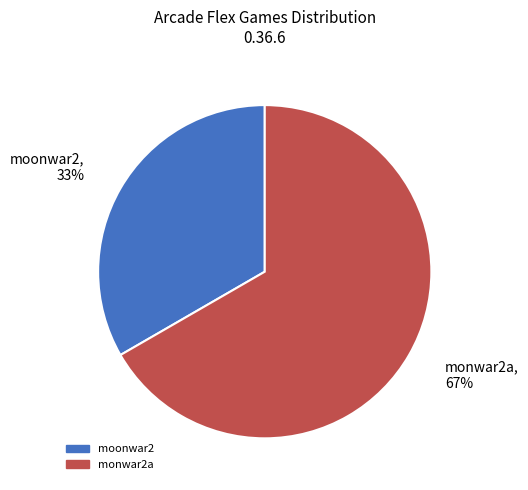

Between monwar2a and moonwar2, which is larger?

monwar2a